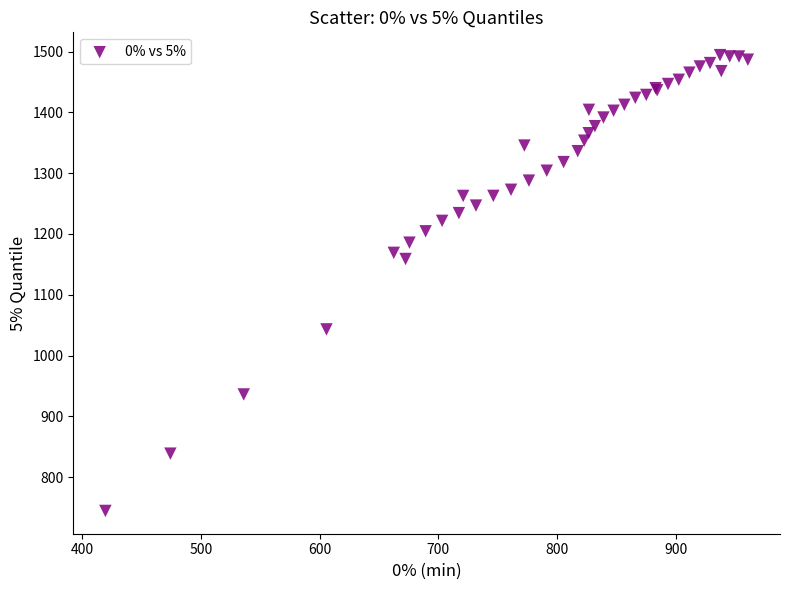

What Y value in the scatter plot is closest to 1119?

1158.8